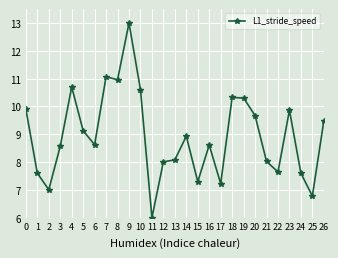

Between 7 and 5, which is larger?

7